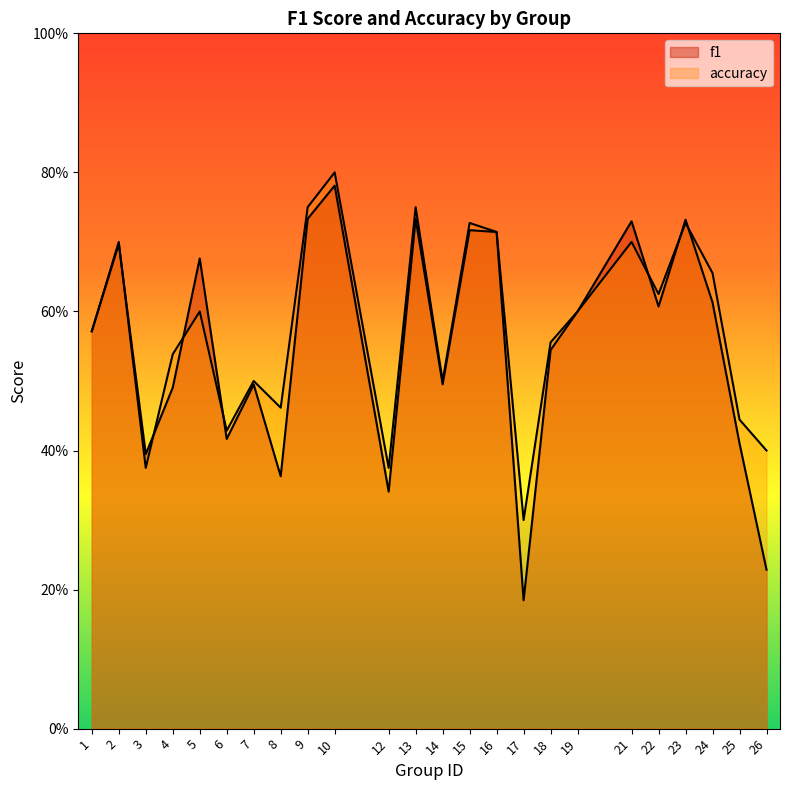

List the series in order of their peak value, highest first.

accuracy, f1